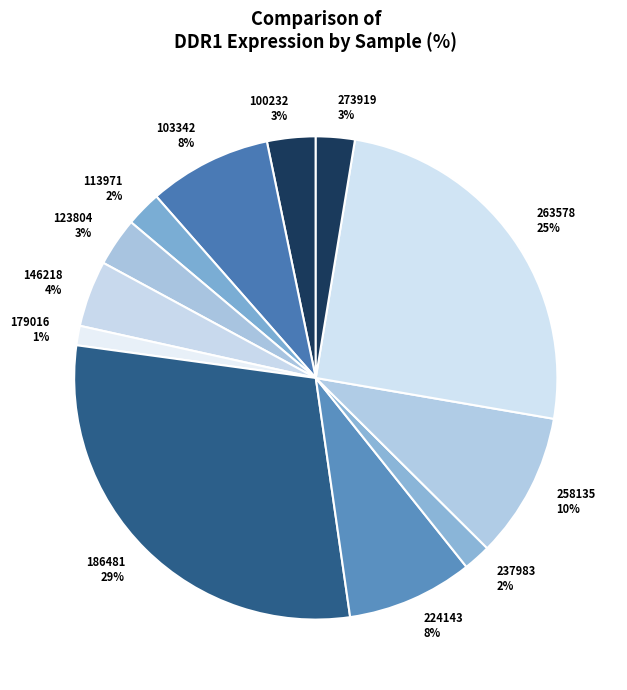

Which has a higher value, 186481 or 103342?

186481